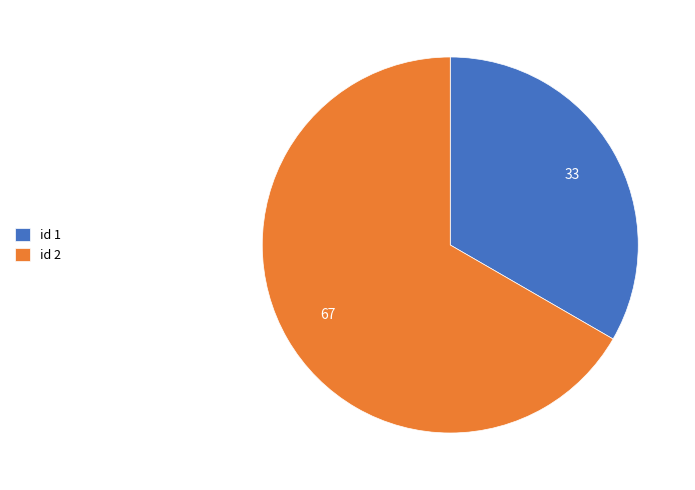

Rank the categories by value from highest to lowest.

id 2, id 1